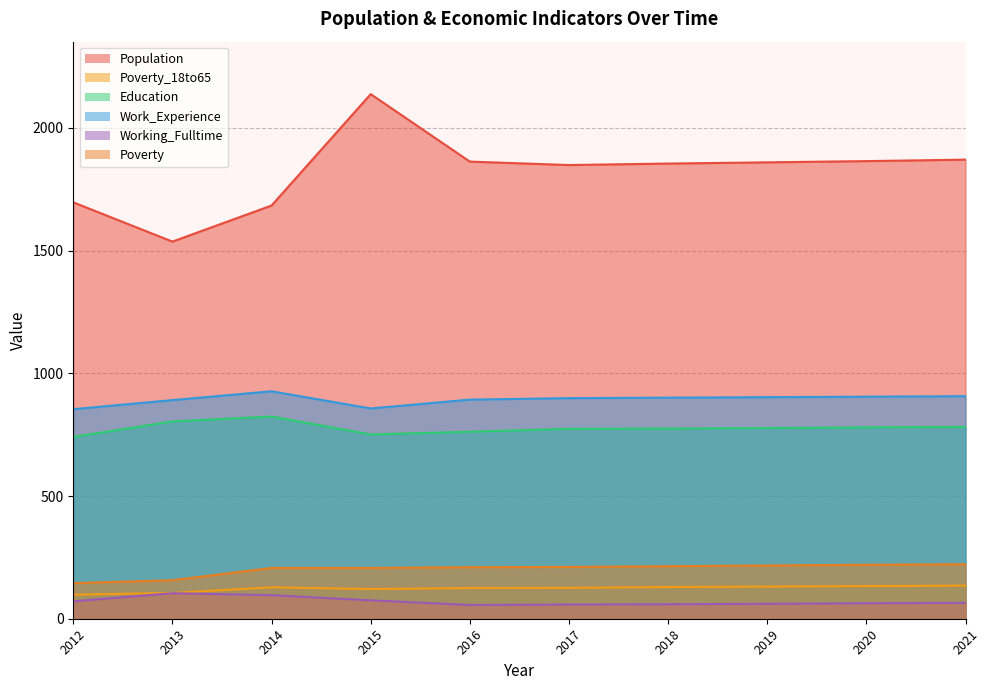

What are all the series names shown in the legend?

Population, Poverty_18to65, Education, Work_Experience, Working_Fulltime, Poverty